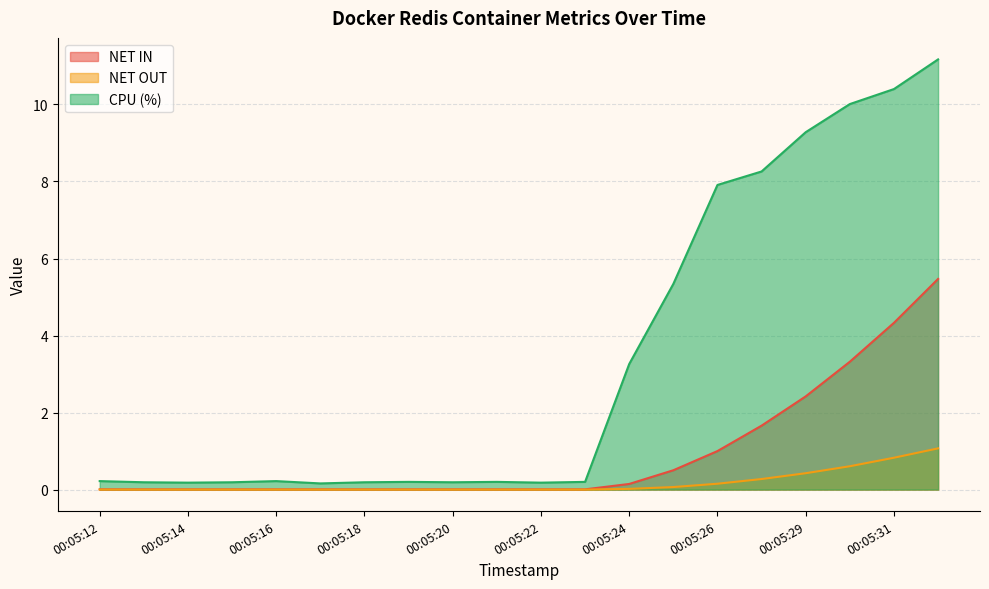

What is the sum of the NET IN values at 00:05:12 and 00:05:24?

0.2